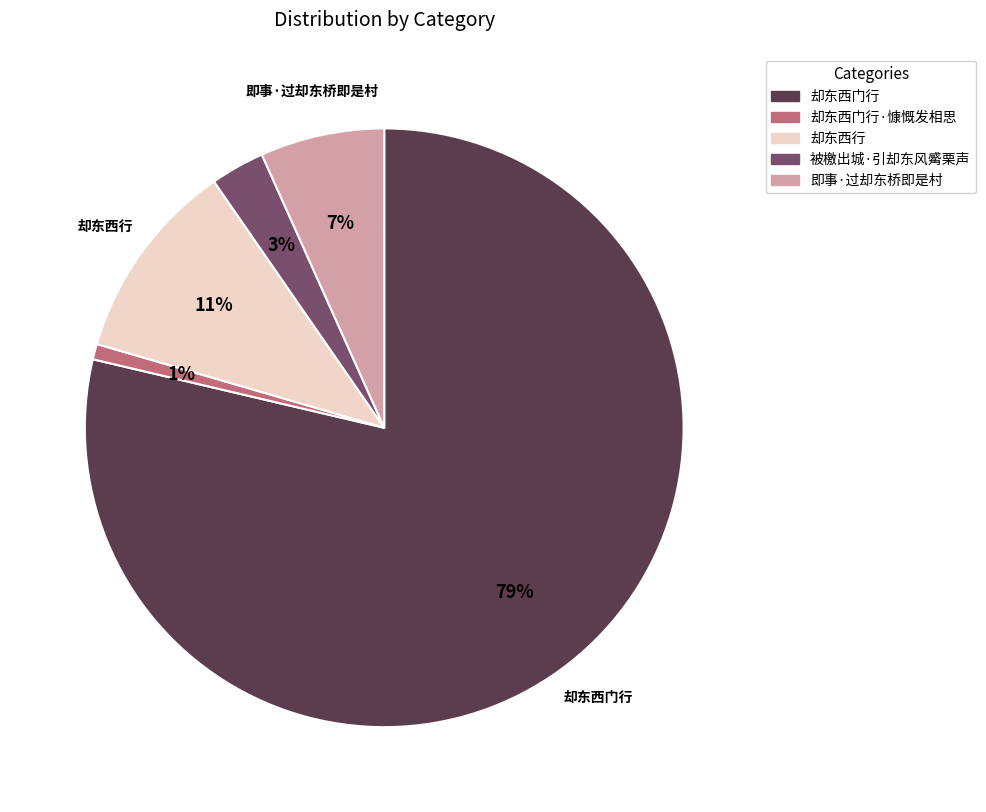

Is there a majority slice in this chart?

Yes